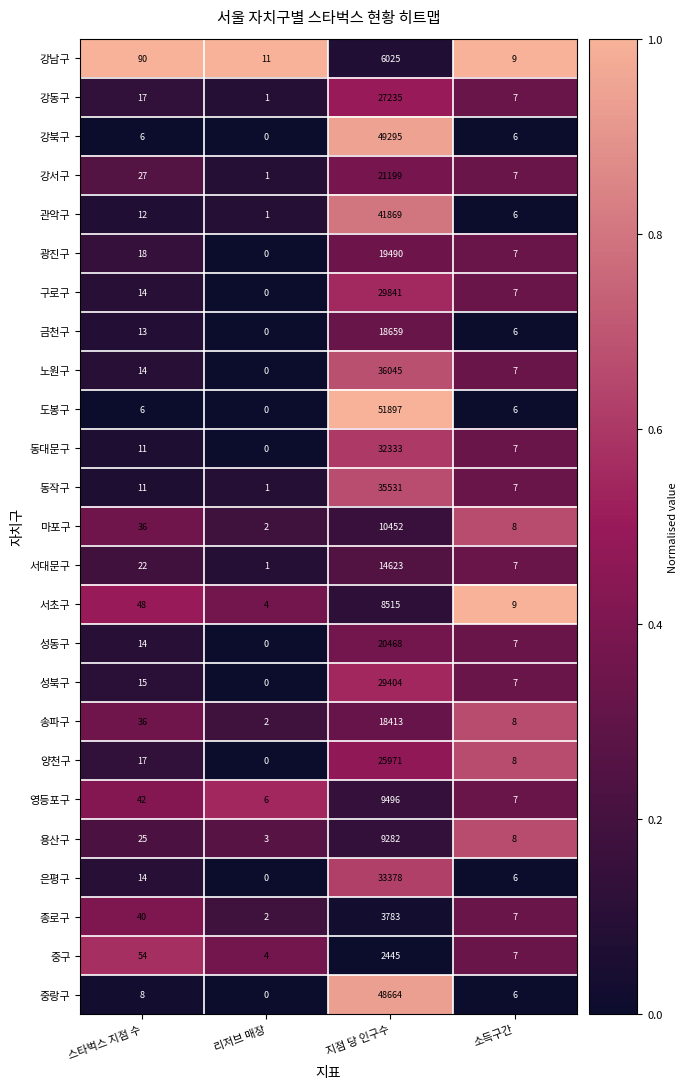

List the series in order of their peak value, lowest first.

중구, 종로구, 강남구, 서초구, 용산구, 영등포구, 마포구, 서대문구, 송파구, 금천구, 광진구, 성동구, 강서구, 양천구, 강동구, 성북구, 구로구, 동대문구, 은평구, 동작구, 노원구, 관악구, 중랑구, 강북구, 도봉구